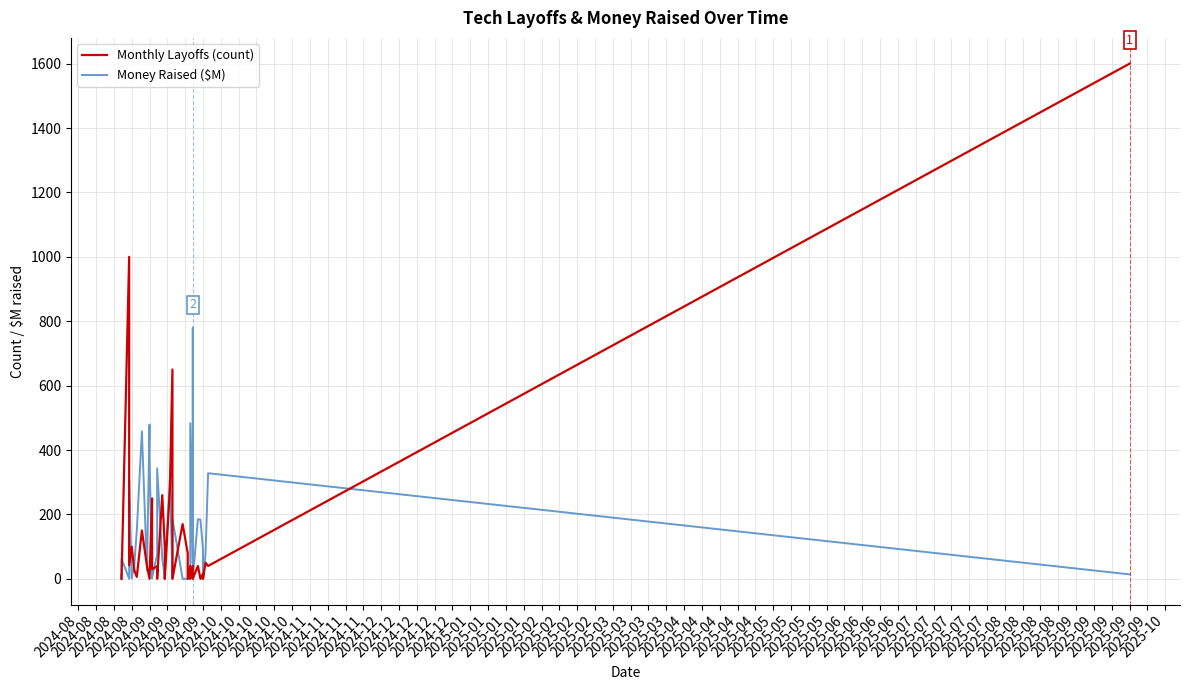

Where is the first local maximum for Monthly Layoffs (count)?

2024-08